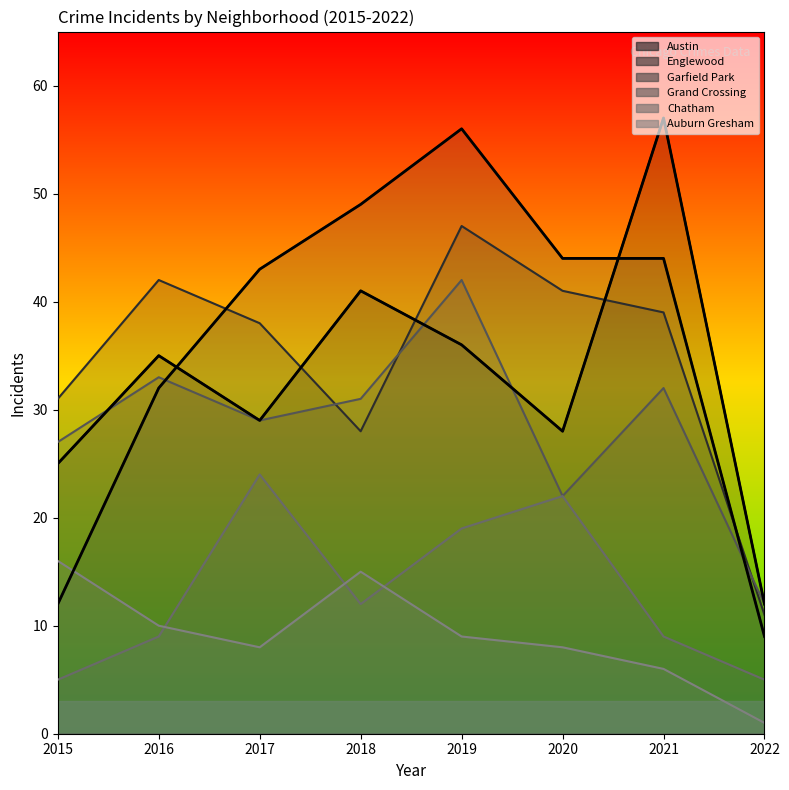

Which series ends up on top after the final intersection of Austin and Garfield Park?

Austin